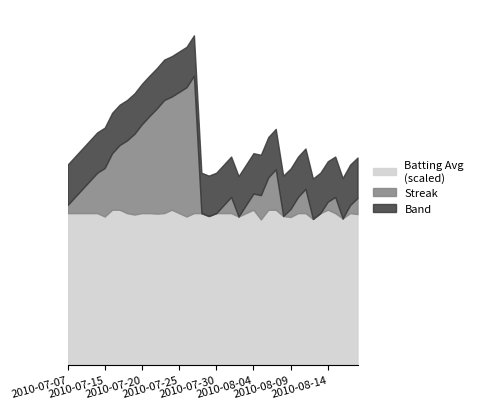

The value of Streak at 2010-07-17 is 8.0. True or false?

True